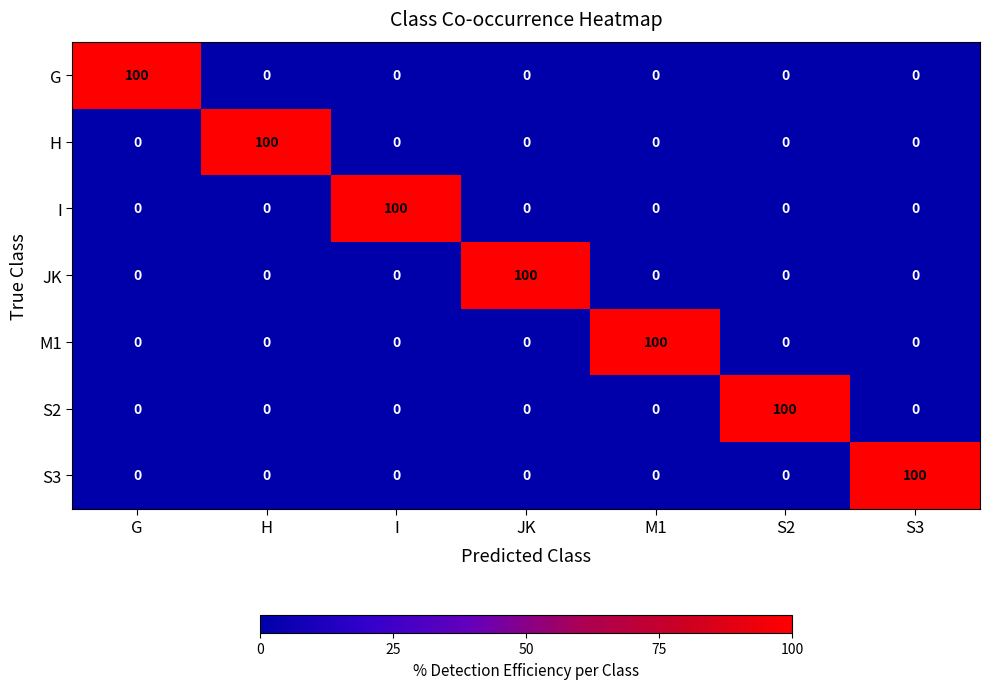

What is the approximate value of S3 at S3?

100